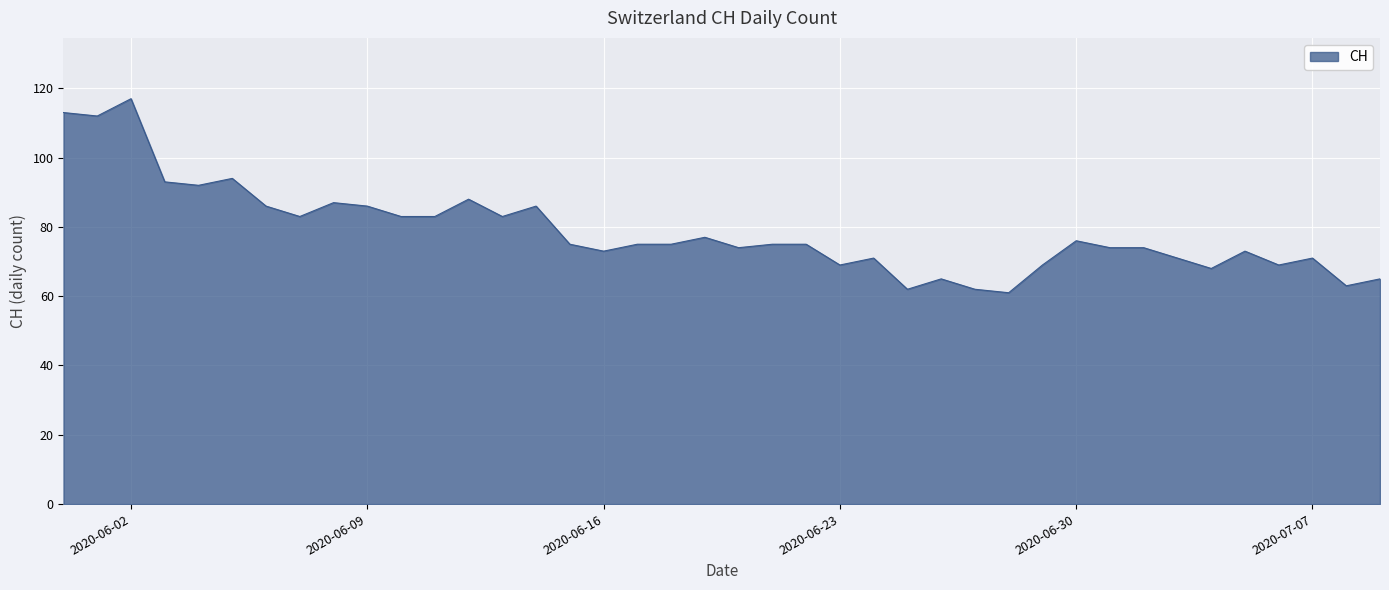

What is the difference between the maximum and minimum values?

56